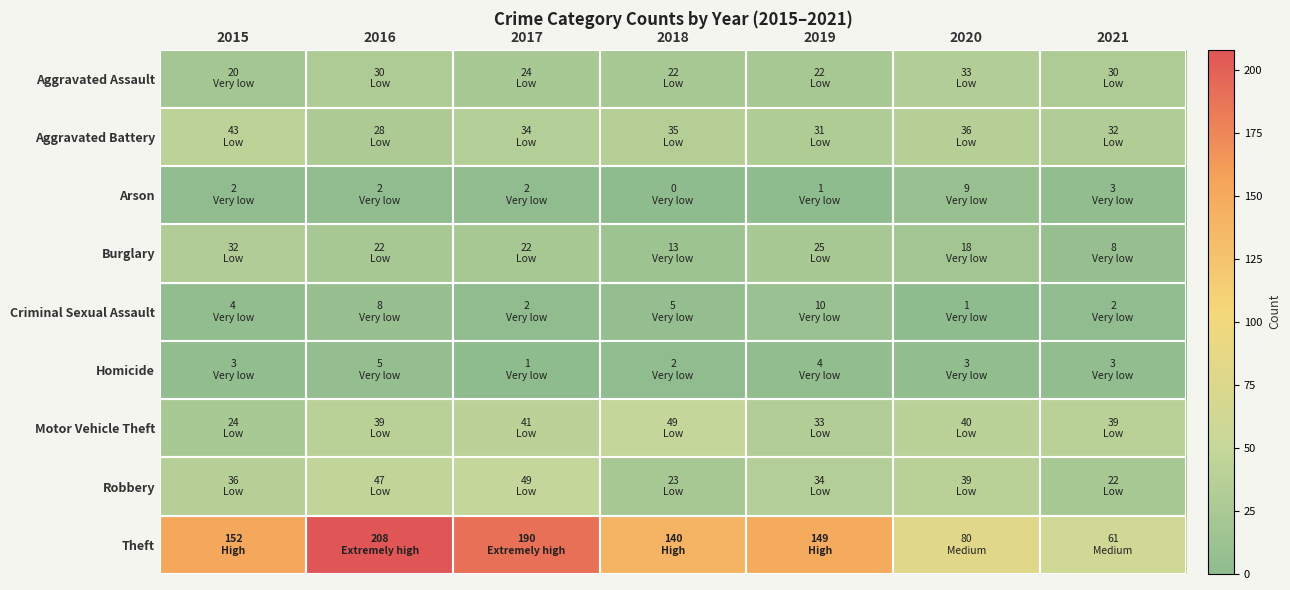

Which category has the highest value across all series?

2016